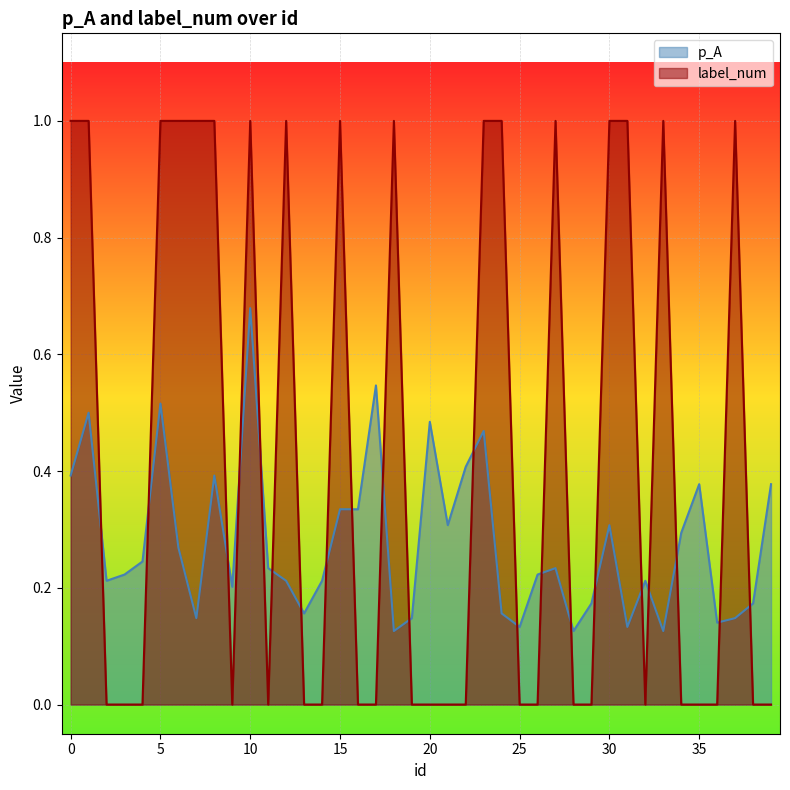

At 15, list the series in order from largest to smallest.

label_num, p_A